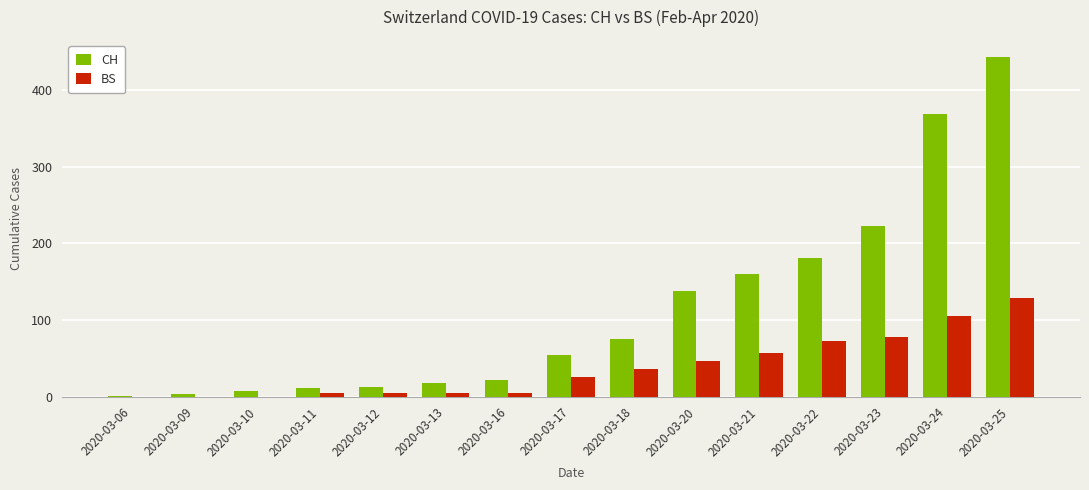

Which series has the largest total across all categories?

CH